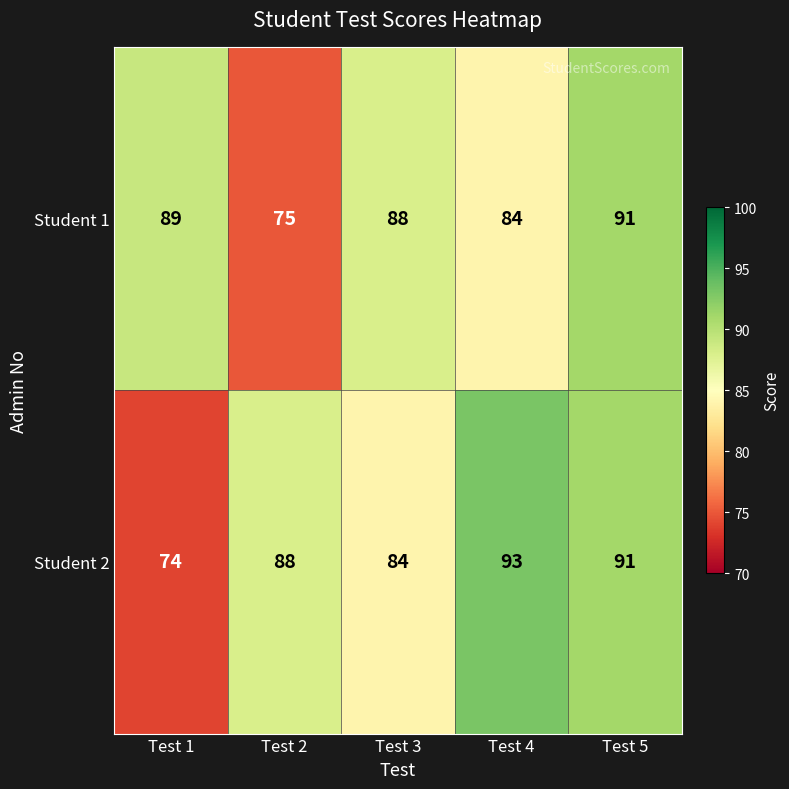

The value of Student 1 at Test 3 is 88. True or false?

True